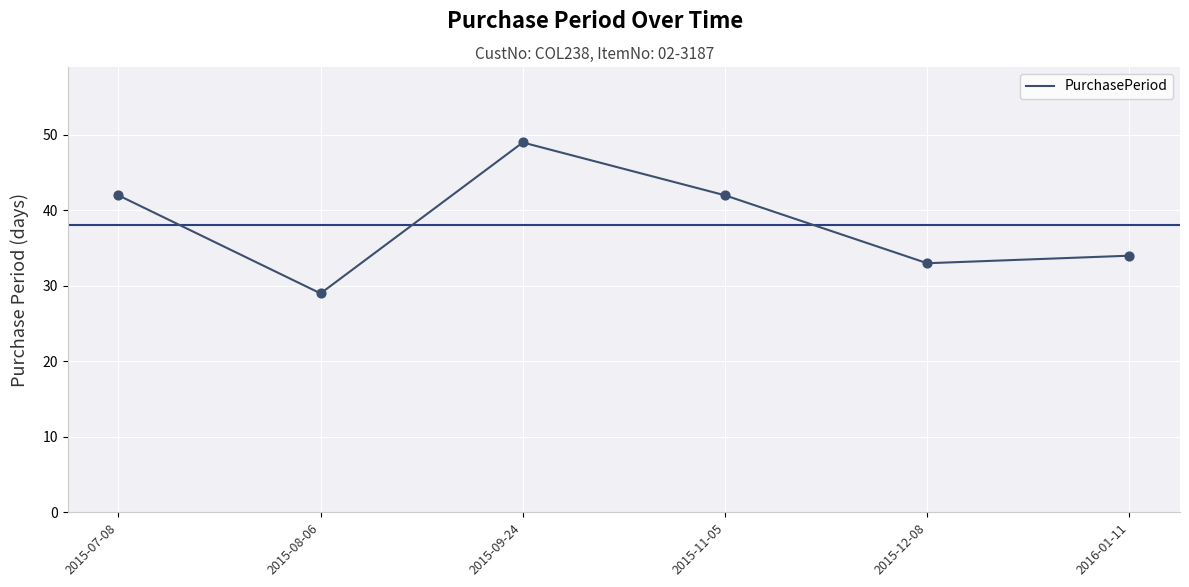

What is the change in value from 2015-11-05 to 2016-01-11?

-8